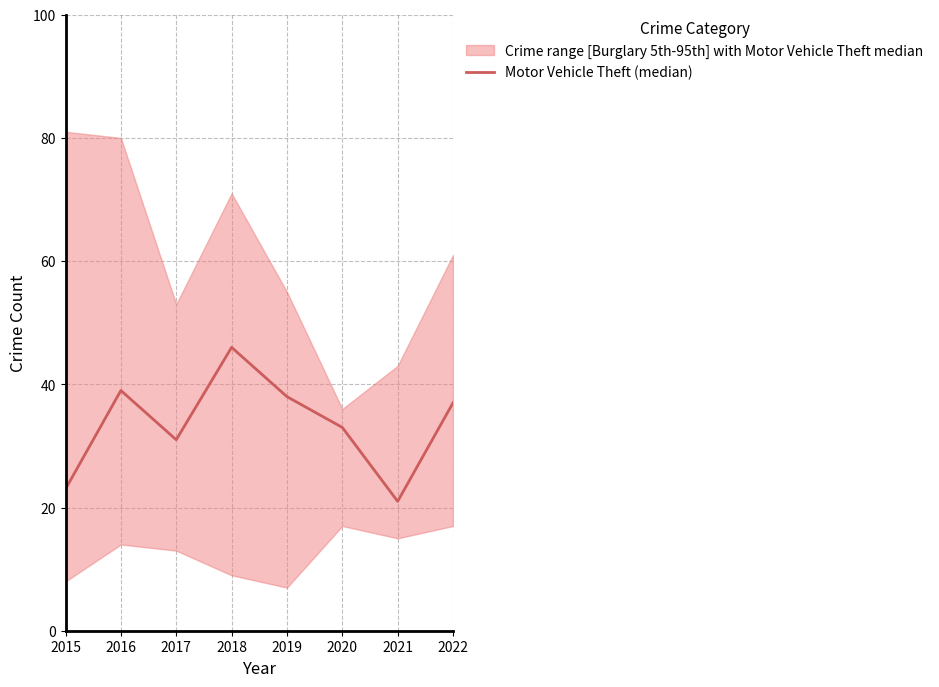

Reading left to right, what are all the values shown in this chart?

2015=23	2016=39	2017=31	2018=46	2019=38	2020=33	2021=21	2022=37